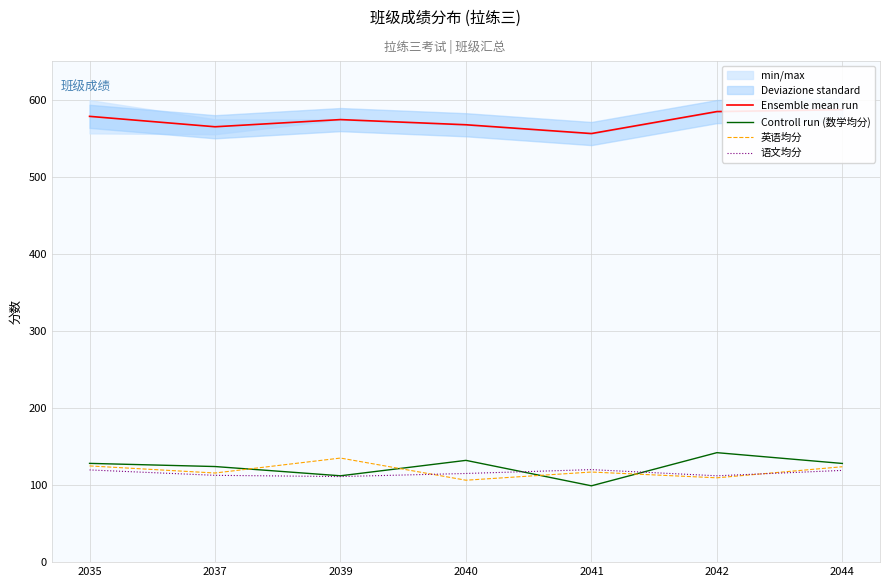

Count the number of categories in the chart.

7